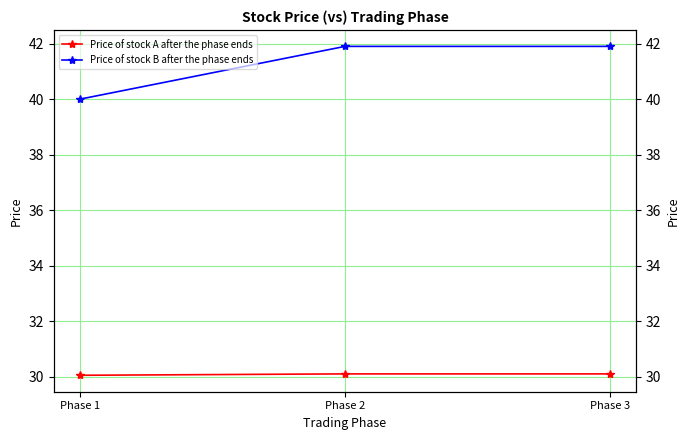

How many values in the Price of stock B after the phase ends series exceed 41?

2